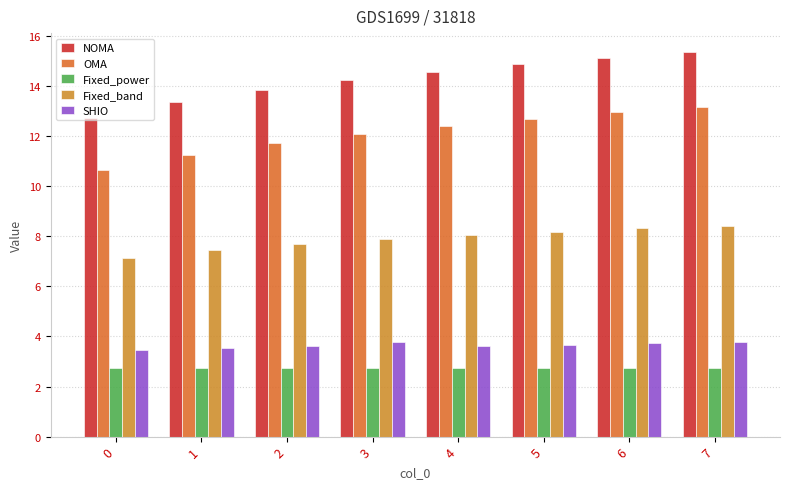

Is it true that Fixed_band equals 4.4 at 1?

False